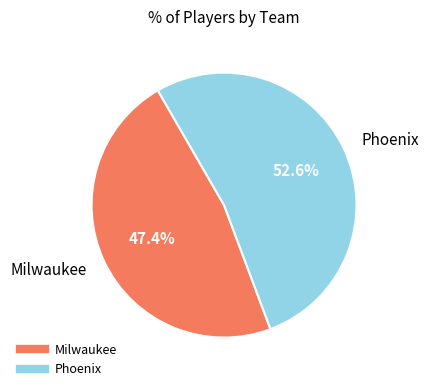

To the nearest percent, what percentage of the pie is Phoenix?

53%